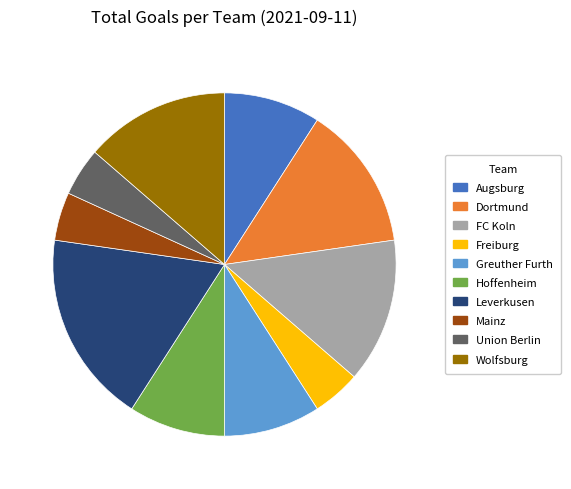

Does Mainz account for over 50% of the chart?

No